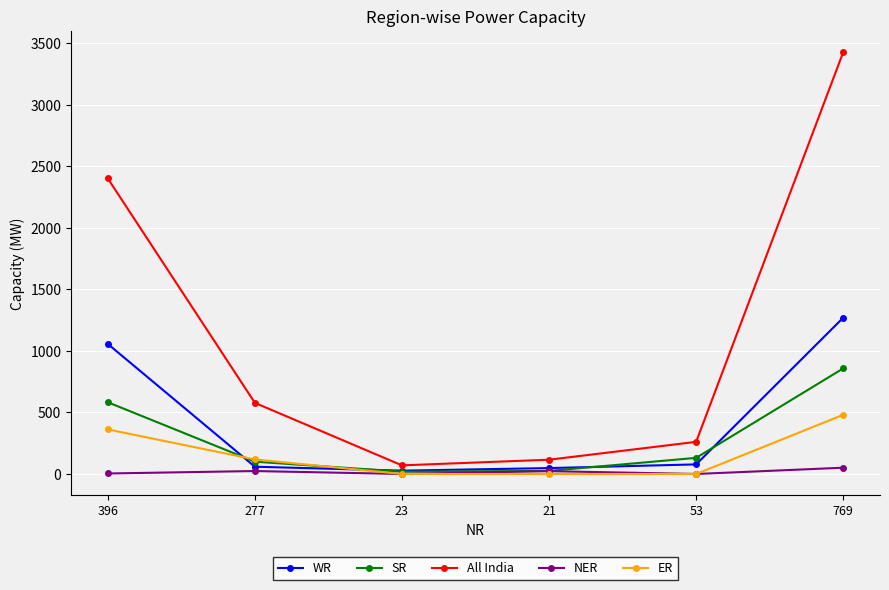

In All India, how many points are lower than both neighbors (excluding endpoints)?

1